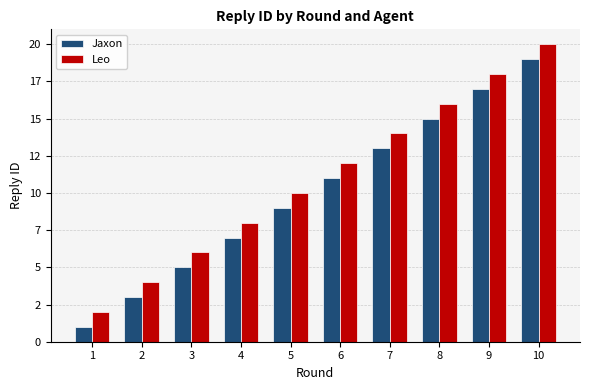

What is the smallest value displayed?

1